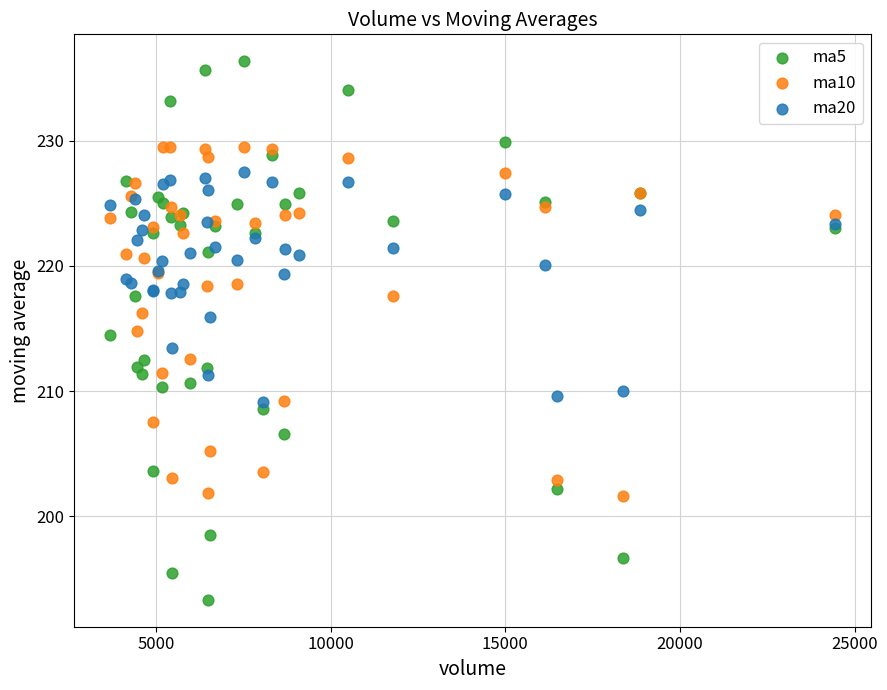

What are all the series names shown in the legend?

ma5, ma10, ma20